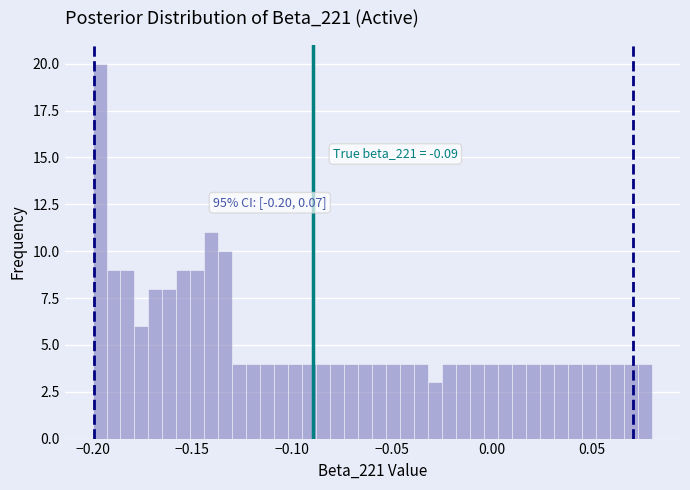

Read against the x-axis, roughly where is the centre of the tallest bar?

-0.195